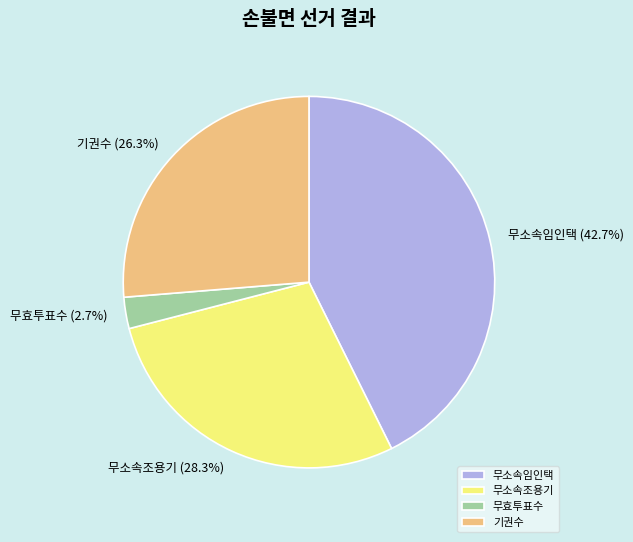

True or false: 무소속조용기 accounts for 28% of the total.

True